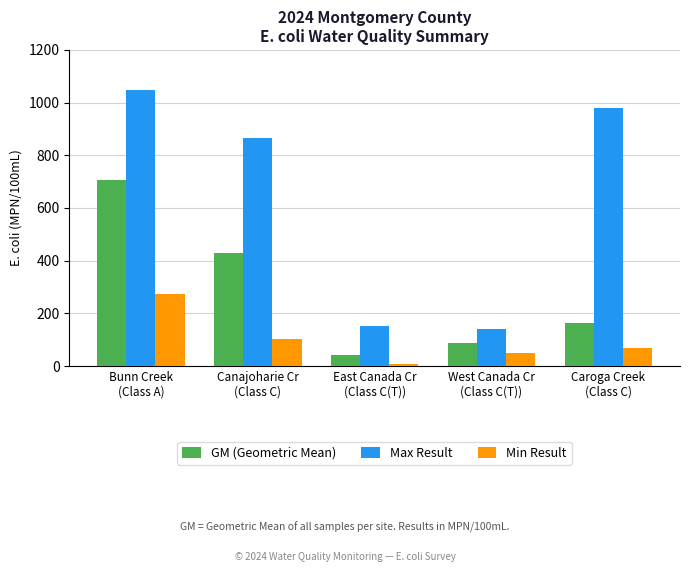

List the labels in order of GM (Geometric Mean) value, smallest first.

East Canada Cr
(Class C(T)), West Canada Cr
(Class C(T)), Caroga Creek
(Class C), Canajoharie Cr
(Class C), Bunn Creek
(Class A)